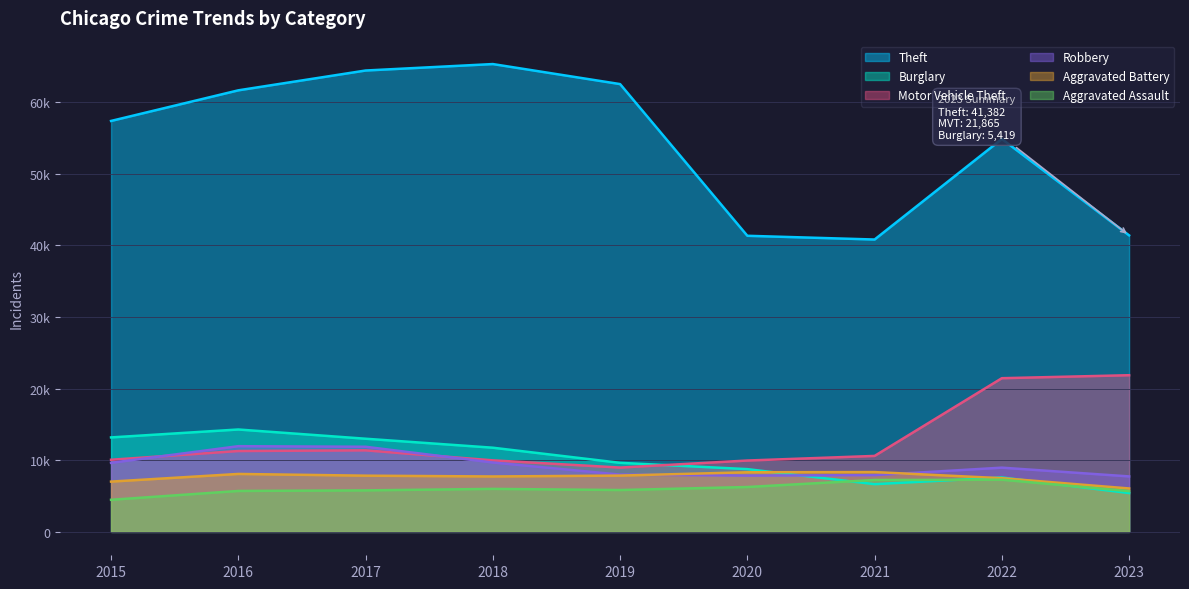

Between 2020 and 2022, which is larger?

2022